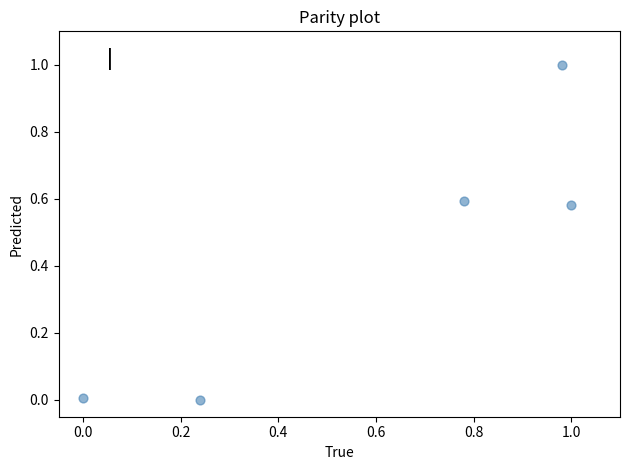

What is the average Y value?

0.4